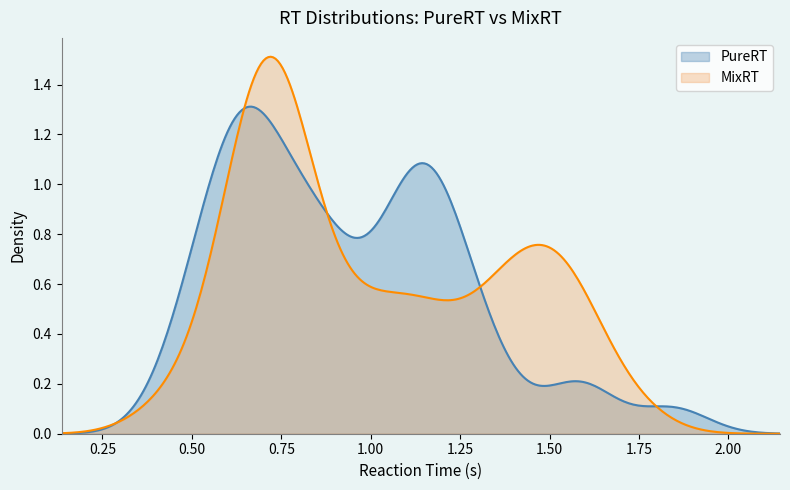

List the series in order of their peak value, lowest first.

PureRT, MixRT